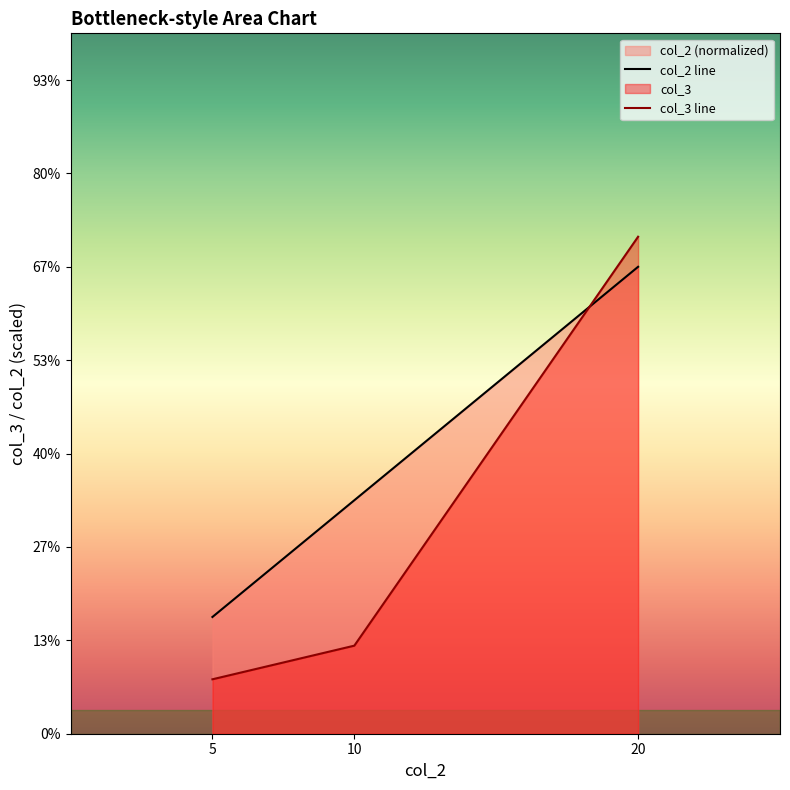

At which label is col_2 closest to 0?

5